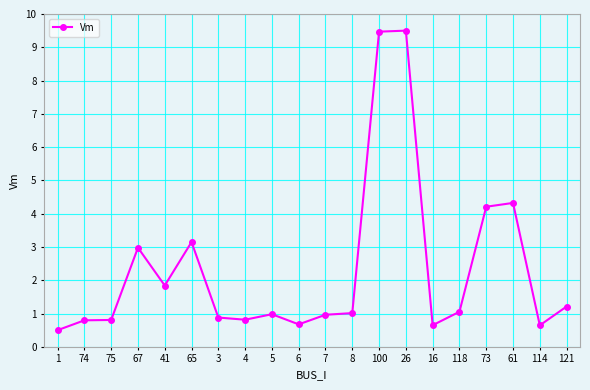

What is the maximum value shown in the chart?

9.5